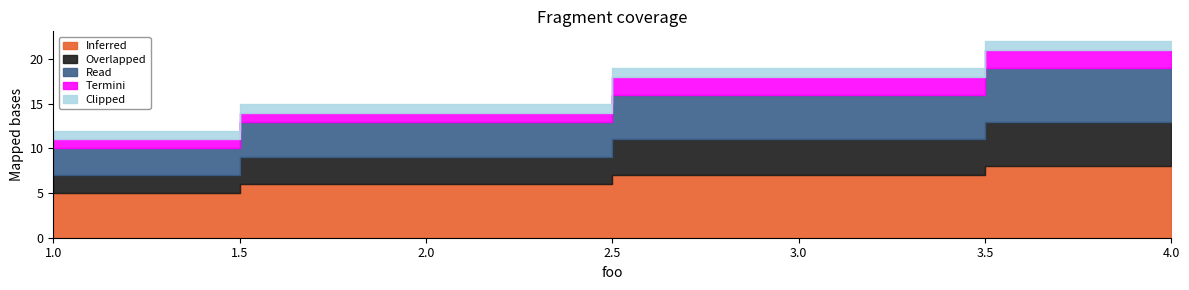

True or false: Read has more than 2 interior local peaks.

False